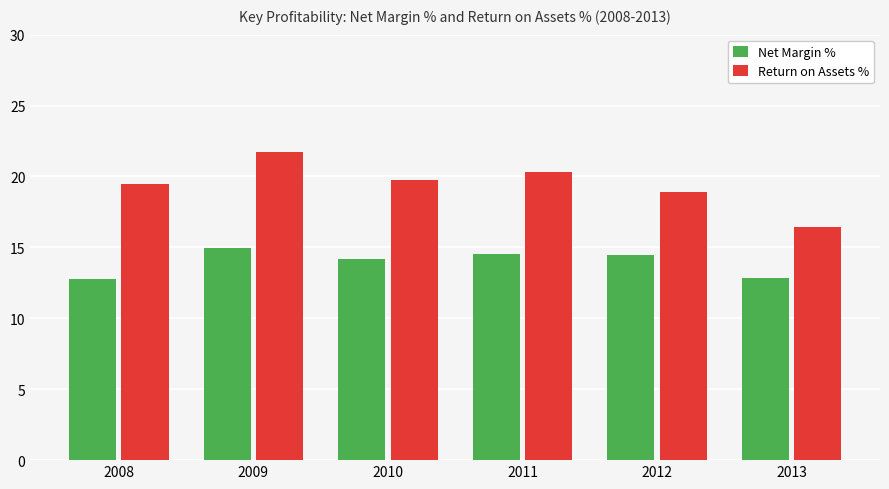

How many bars are there in each group?

2